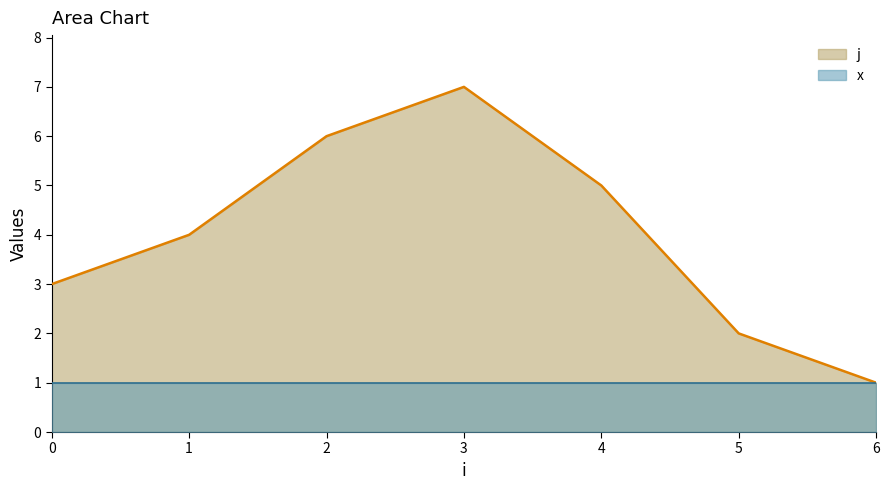

What is the approximate value at 5?

2